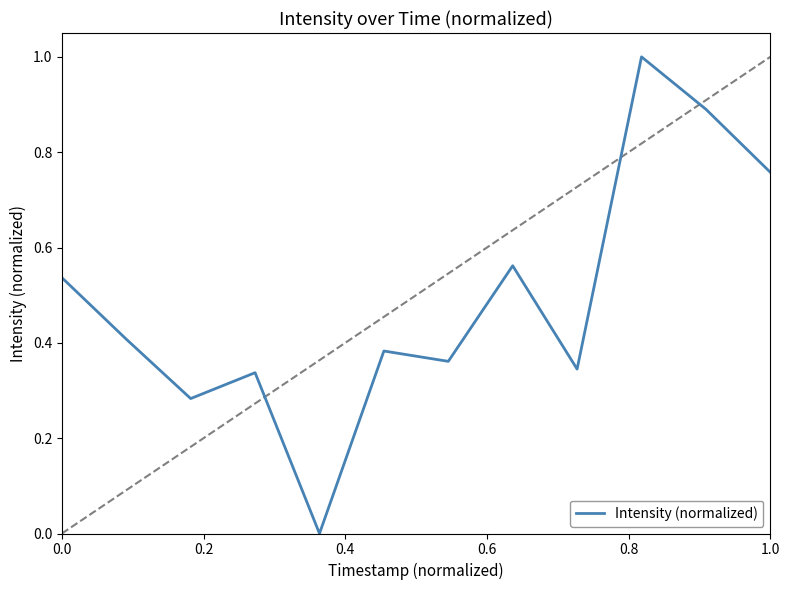

What is the maximum value shown in the chart?

1.0